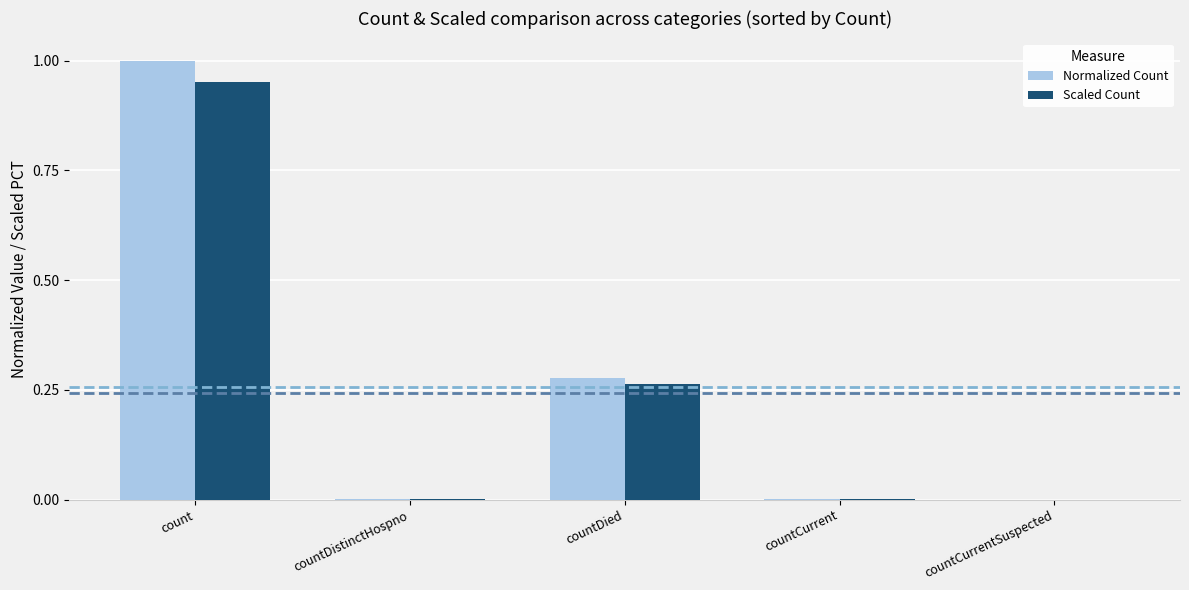

At which label does Normalized Count reach its peak?

count